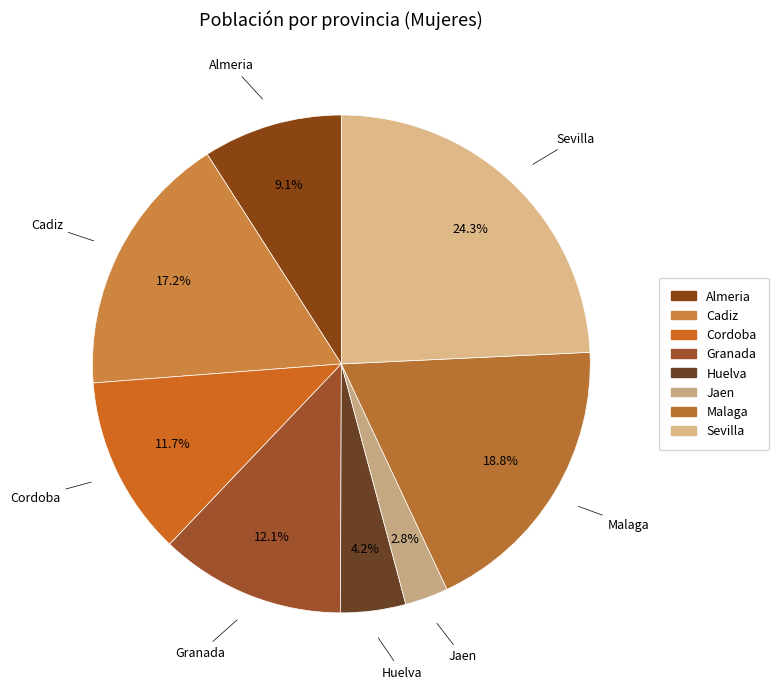

Which category has the smallest portion of the pie?

Jaen